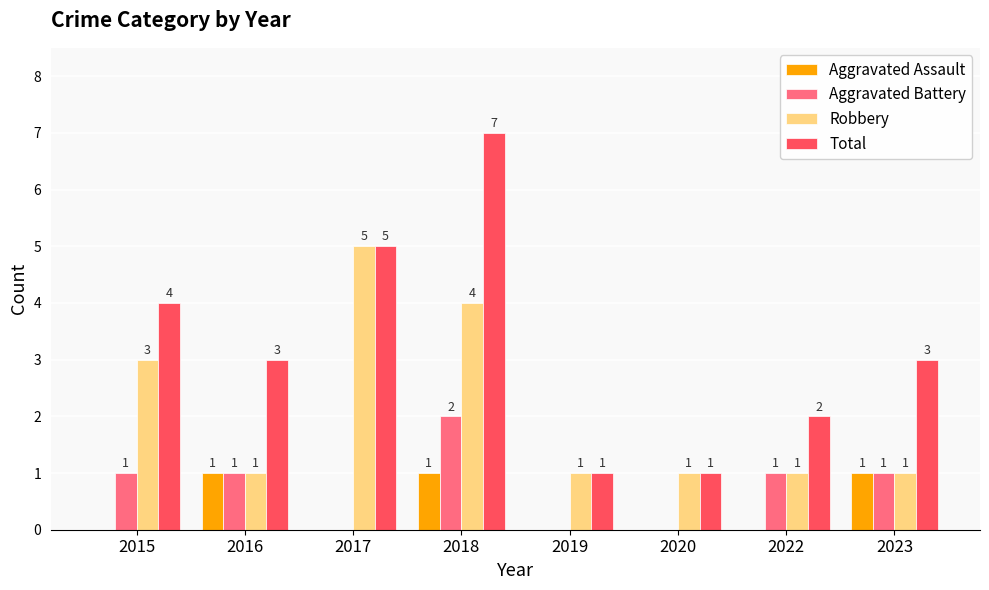

What is the spread (max minus min) of values at 2023?

2